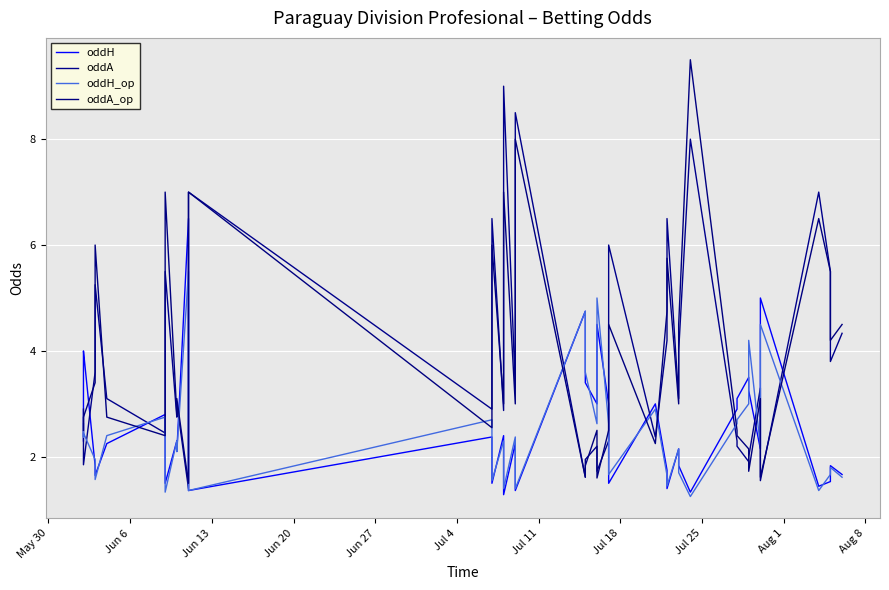

Reading left to right, what are all the values shown in this chart?

oddH: 2.3	3.8	4.0	1.8	1.6	2.2	2.8	1.5	2.3	2.1	6.5	1.4	2.4	1.5	2.4	1.3	2.2	1.4	4.8	3.4	3.0	4.5	3.0	1.5	3.0	1.8	1.4	2.1	1.8	1.3	2.9	3.1	3.5	3.2	2.1	5.0	1.4	1.5	1.8	1.7
oddA: 2.9	1.9	1.9	3.6	5.2	3.1	2.5	5.5	2.8	3.0	1.4	7.0	2.9	6.5	2.9	9.0	3.3	8.5	1.6	1.9	2.2	1.7	2.3	6.0	2.4	4.2	6.5	3.1	4.0	8.0	2.3	2.2	1.9	2.0	3.3	1.6	7.0	5.5	3.8	4.3
oddH_op: 2.6	2.4	2.5	1.9	1.6	2.4	2.8	1.3	2.3	2.1	5.5	1.4	2.7	1.6	2.3	1.4	2.4	1.4	4.8	3.6	2.6	5.0	2.6	1.7	2.9	1.6	1.4	2.1	1.7	1.2	2.6	2.7	3.0	4.2	2.2	4.5	1.4	1.7	1.8	1.6
oddA_op: 2.5	2.7	2.8	3.4	6.0	2.8	2.4	7.0	2.8	3.1	1.5	7.0	2.5	6.0	3.0	7.0	3.0	8.0	1.6	1.8	2.5	1.6	2.5	4.5	2.2	4.8	5.8	3.0	4.5	9.5	2.5	2.4	2.1	1.7	3.1	1.6	6.5	5.5	4.2	4.5